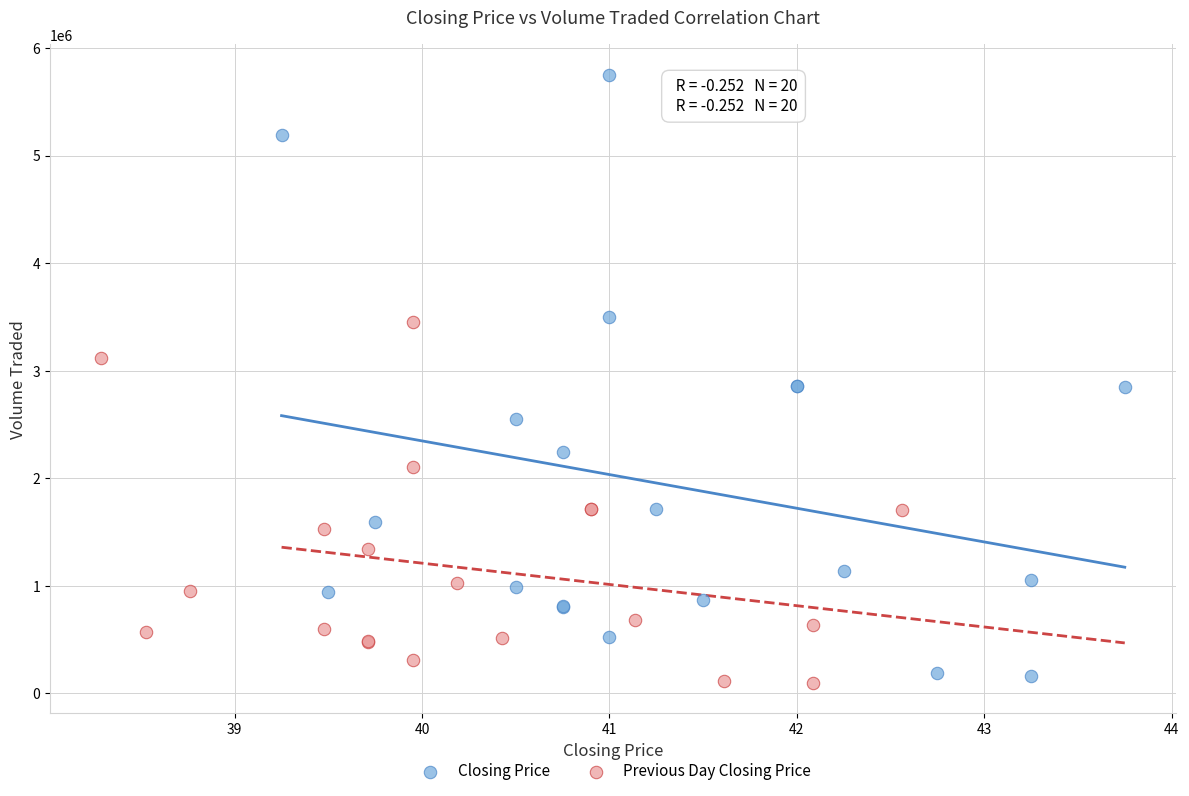

What are all the series names shown in the legend?

Closing Price, Previous Day Closing Price